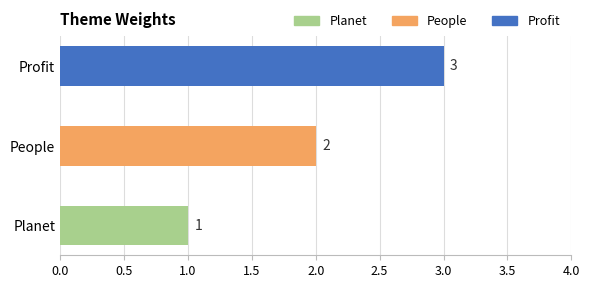

Which has a higher value, People or Planet?

People